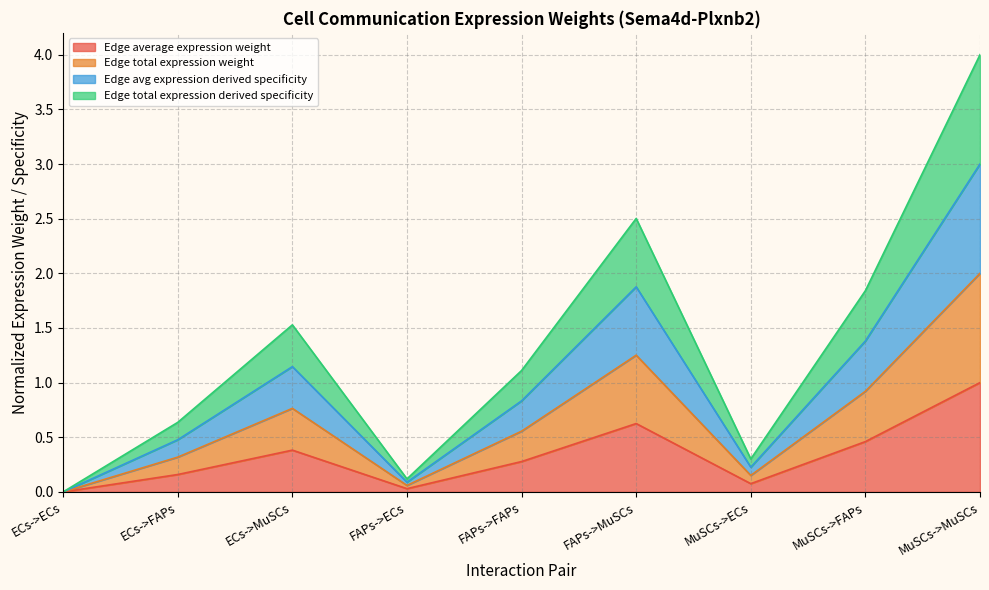

Rank the series by their maximum value, from lowest to highest.

Edge total expression weight, Edge average expression weight, Edge avg expression derived specificity, Edge total expression derived specificity